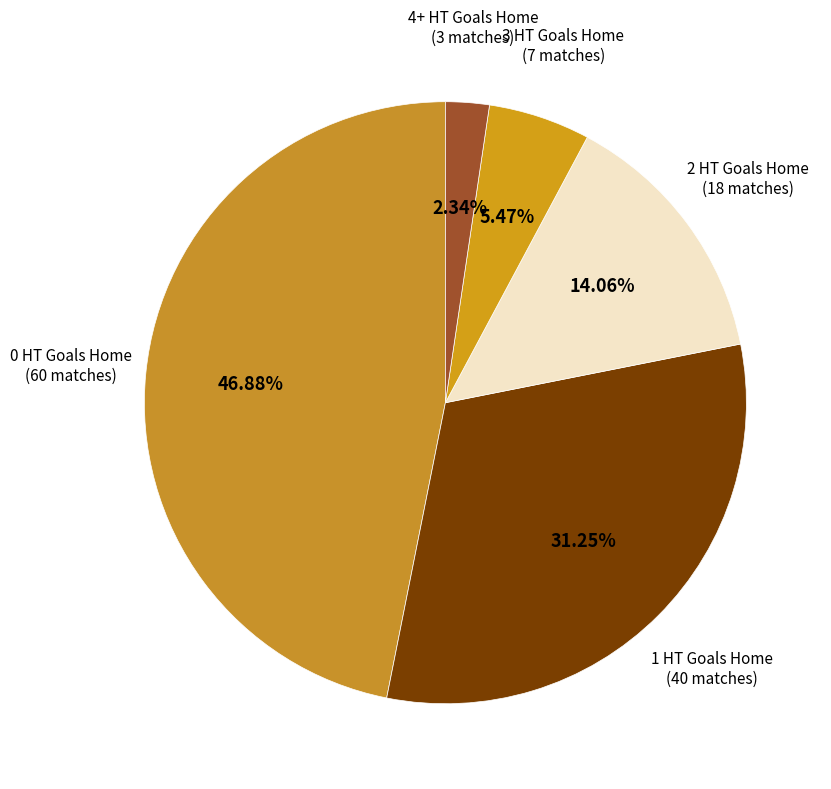

Rank the categories by value from highest to lowest.

0 HT Goals Home, 1 HT Goals Home, 2 HT Goals Home, 3 HT Goals Home, 4+ HT Goals Home